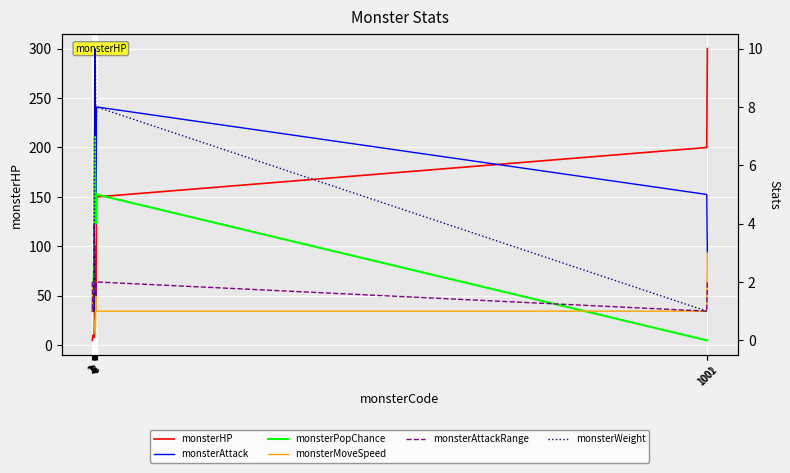

List the series in order of their peak value, lowest first.

monsterMoveSpeed, monsterAttackRange, monsterPopChance, monsterAttack, monsterWeight, monsterHP